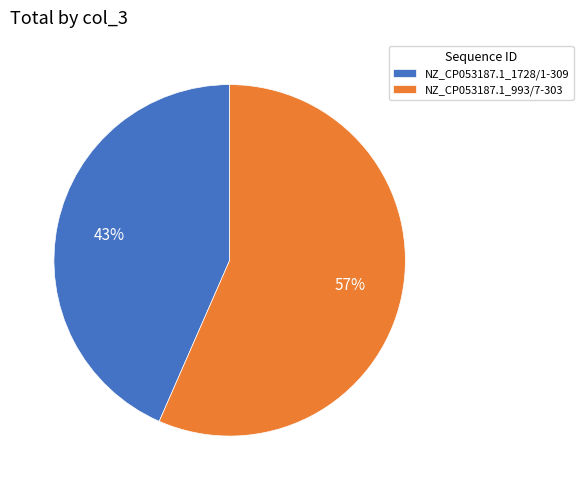

Which category accounts for the majority?

NZ_CP053187.1_993/7-303